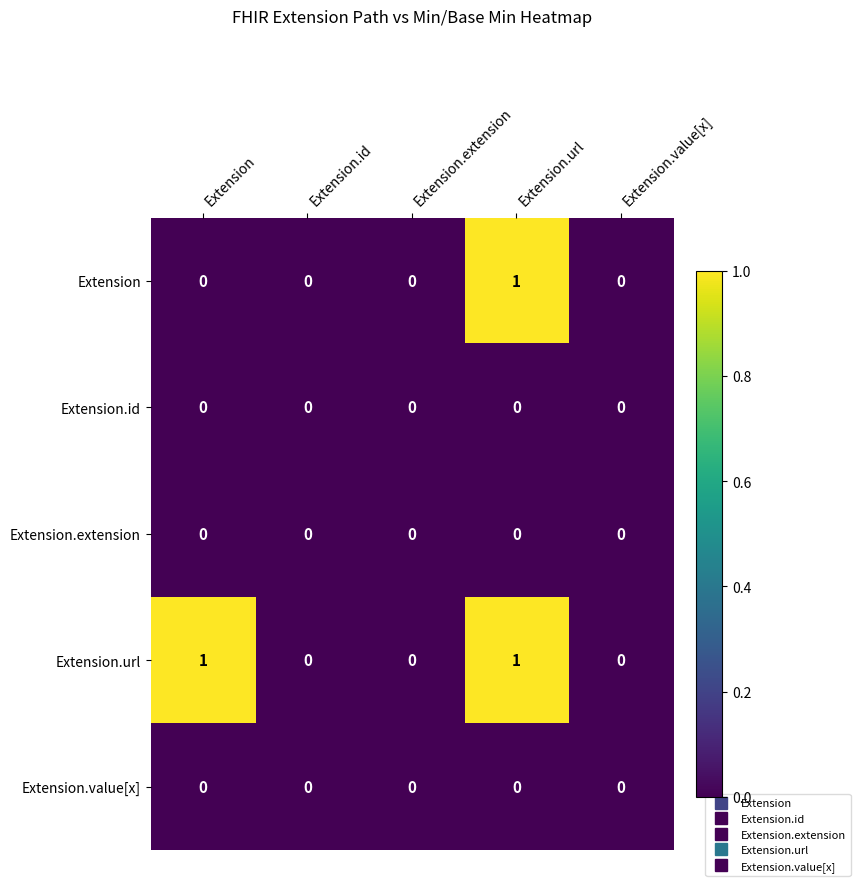

Reading left to right, transcribe all the data shown in this chart.

Extension: 0	0	0	1	0
Extension.id: 0	0	0	0	0
Extension.extension: 0	0	0	0	0
Extension.url: 1	0	0	1	0
Extension.value[x]: 0	0	0	0	0